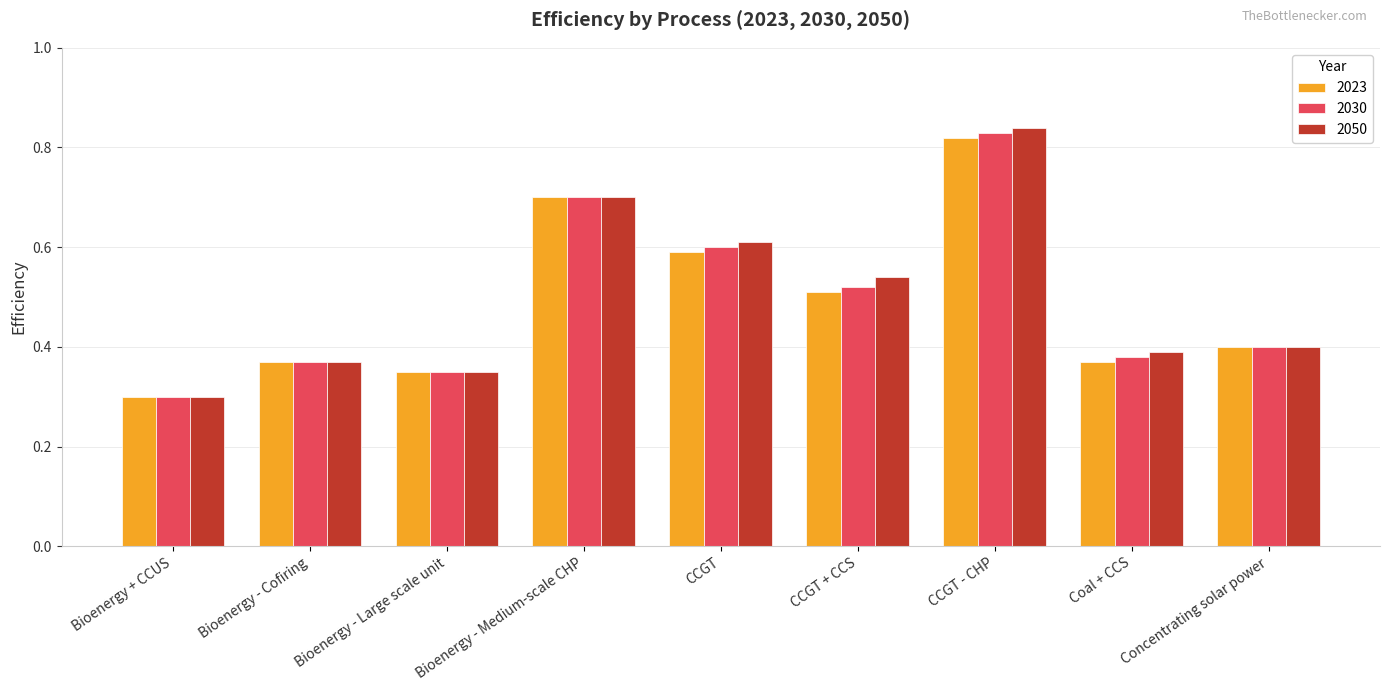

What is the label of the 7th bar from the right?

Bioenergy - Large scale unit